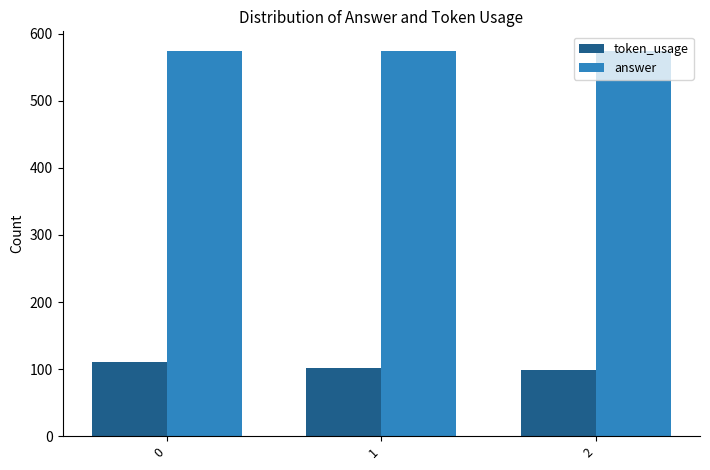

How many bars are there in total?

6